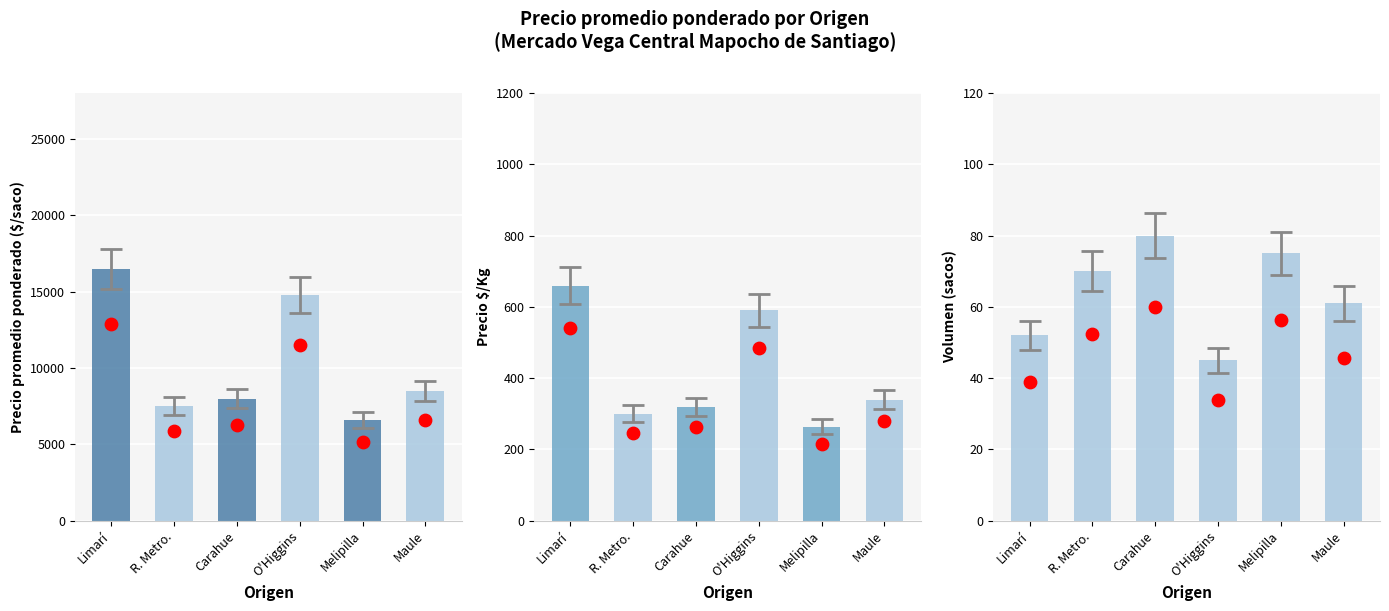

What is the total value across all series at R. Metro.?

7922.5